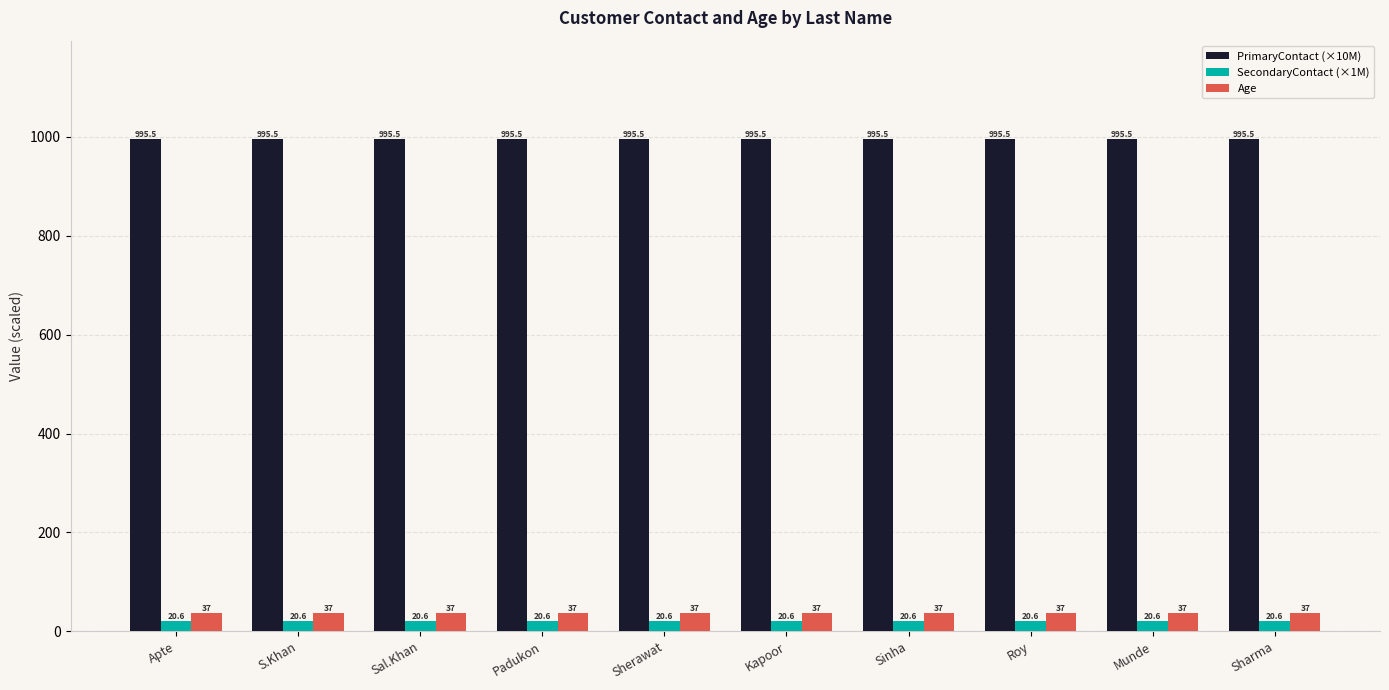

What is the spread (max minus min) of values at Sharma?

974.9